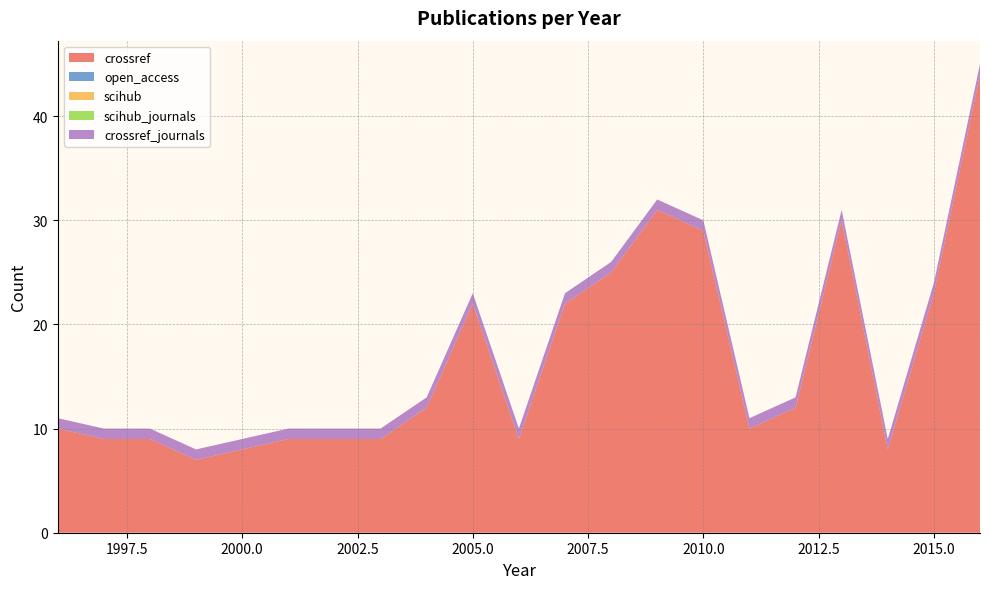

Reading right to left, extract all data points from this chart.

crossref: 2016=44	2015=23	2014=8	2013=30	2012=12	2011=10	2010=29	2009=31	2008=25	2007=22	2006=9	2005=22	2004=12	2003=9	2001=9	1999=7	1998=9	1997=9	1996=10
open_access: 2016=0	2015=0	2014=0	2013=0	2012=0	2011=0	2010=0	2009=0	2008=0	2007=0	2006=0	2005=0	2004=0	2003=0	2001=0	1999=0	1998=0	1997=0	1996=0
scihub: 2016=0	2015=0	2014=0	2013=0	2012=0	2011=0	2010=0	2009=0	2008=0	2007=0	2006=0	2005=0	2004=0	2003=0	2001=0	1999=0	1998=0	1997=0	1996=0
scihub_journals: 2016=0	2015=0	2014=0	2013=0	2012=0	2011=0	2010=0	2009=0	2008=0	2007=0	2006=0	2005=0	2004=0	2003=0	2001=0	1999=0	1998=0	1997=0	1996=0
crossref_journals: 2016=1	2015=1	2014=1	2013=1	2012=1	2011=1	2010=1	2009=1	2008=1	2007=1	2006=1	2005=1	2004=1	2003=1	2001=1	1999=1	1998=1	1997=1	1996=1